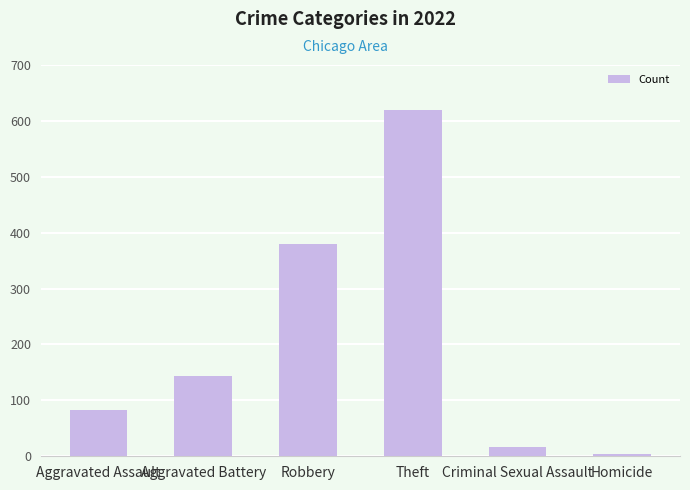

What is the greatest value displayed?

620